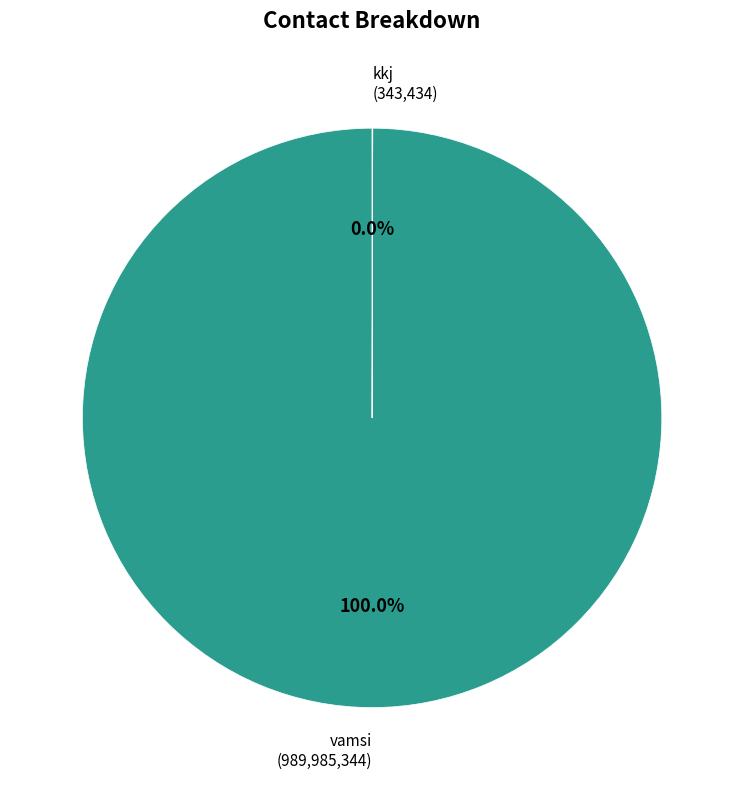

Is there a majority slice in this chart?

Yes